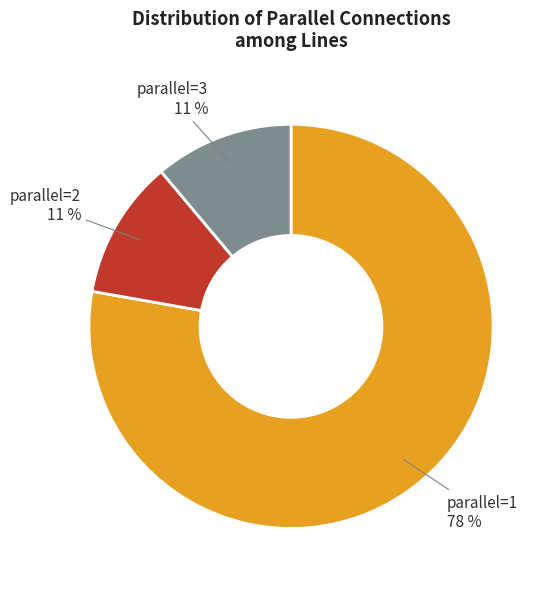

Does any single category account for the majority?

Yes